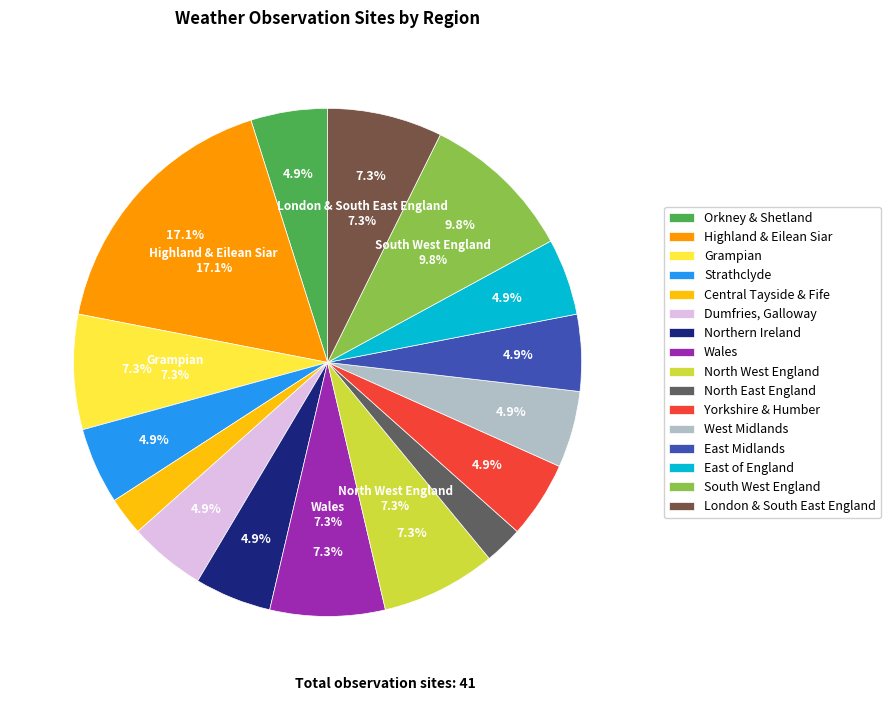

True or false: Highland & Eilean Siar accounts for 17% of the total.

True